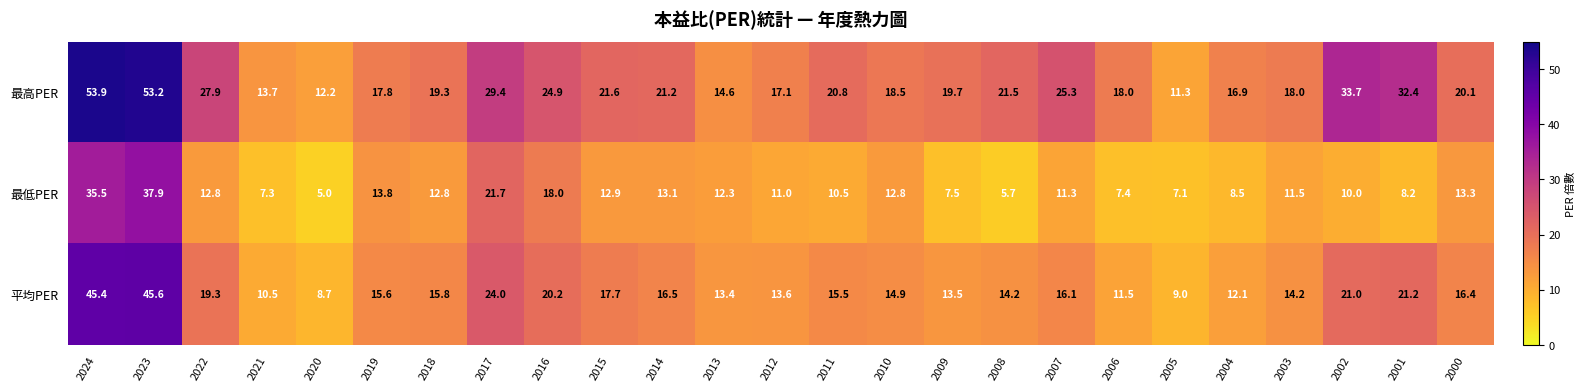

What is the total value across all series at 2009?

40.7